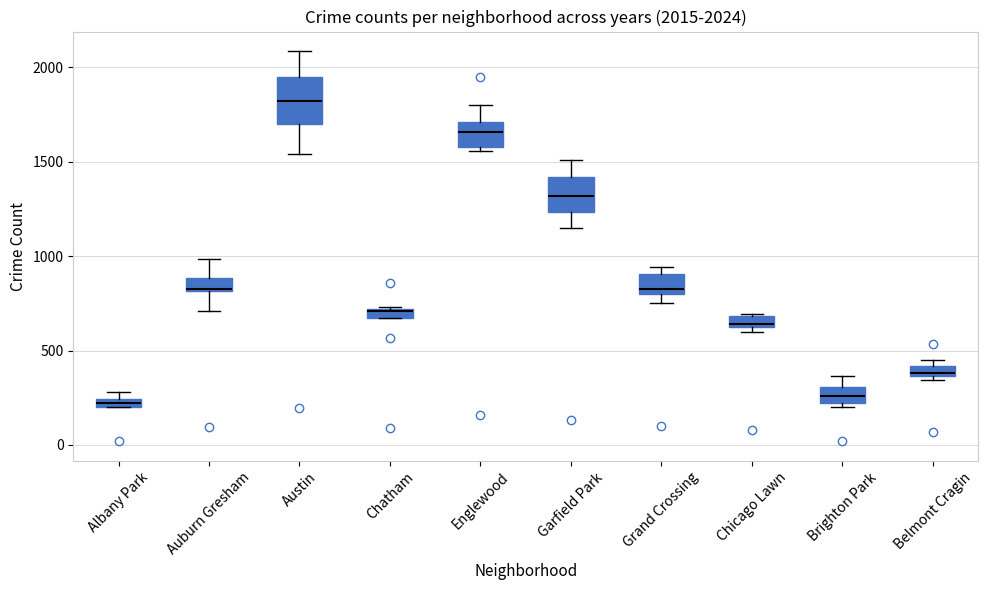

Comparing the boxes themselves (not the whiskers), which one is the tallest?

Austin